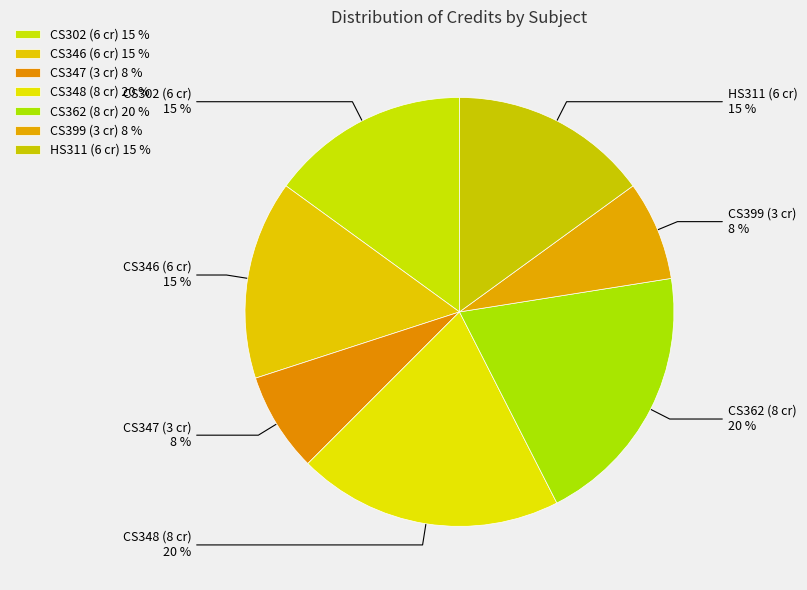

How many segments does this pie chart have?

7